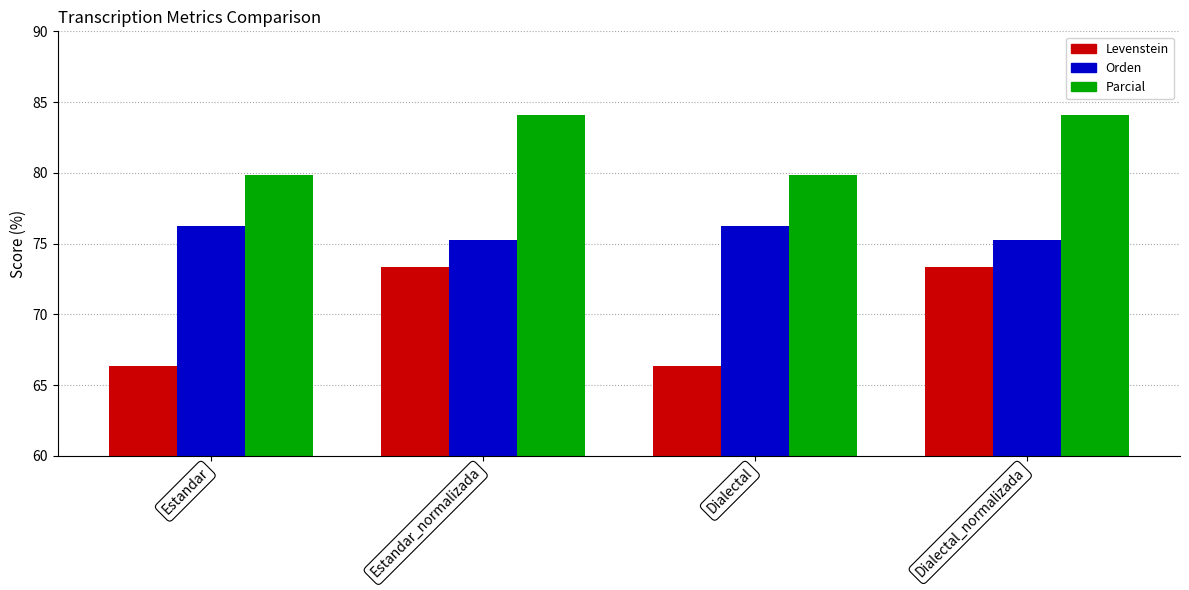

At how many categories does at least one series exceed 67?

4